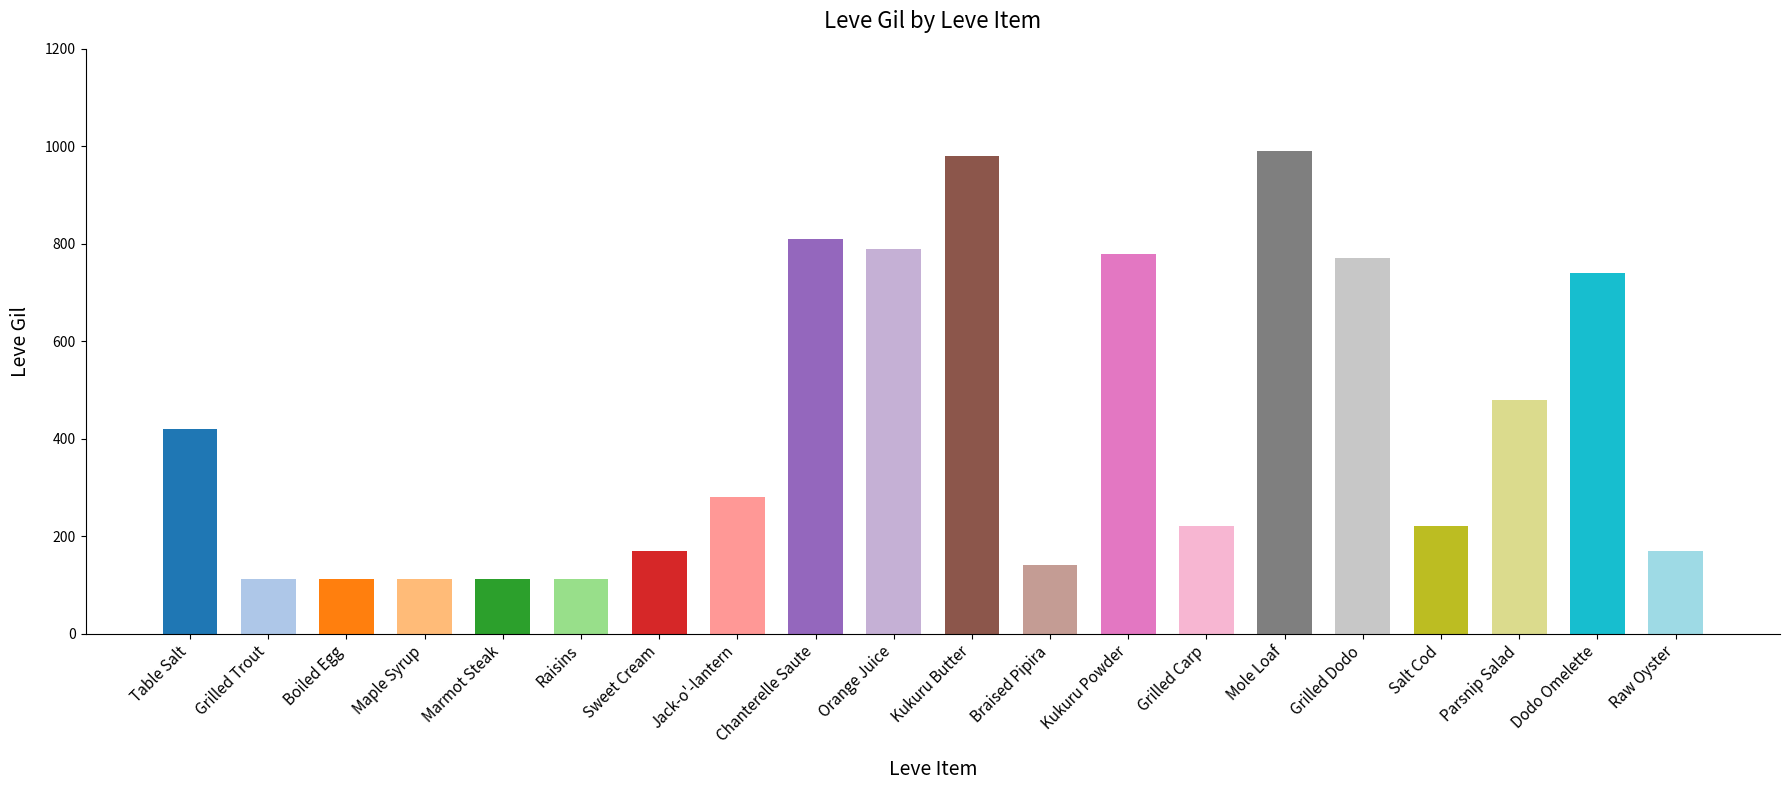

Rank the categories by value from highest to lowest.

Mole Loaf, Kukuru Butter, Chanterelle Saute, Orange Juice, Kukuru Powder, Grilled Dodo, Dodo Omelette, Parsnip Salad, Table Salt, Jack-o'-lantern, Grilled Carp, Salt Cod, Sweet Cream, Raw Oyster, Braised Pipira, Marmot Steak, Grilled Trout, Boiled Egg, Maple Syrup, Raisins